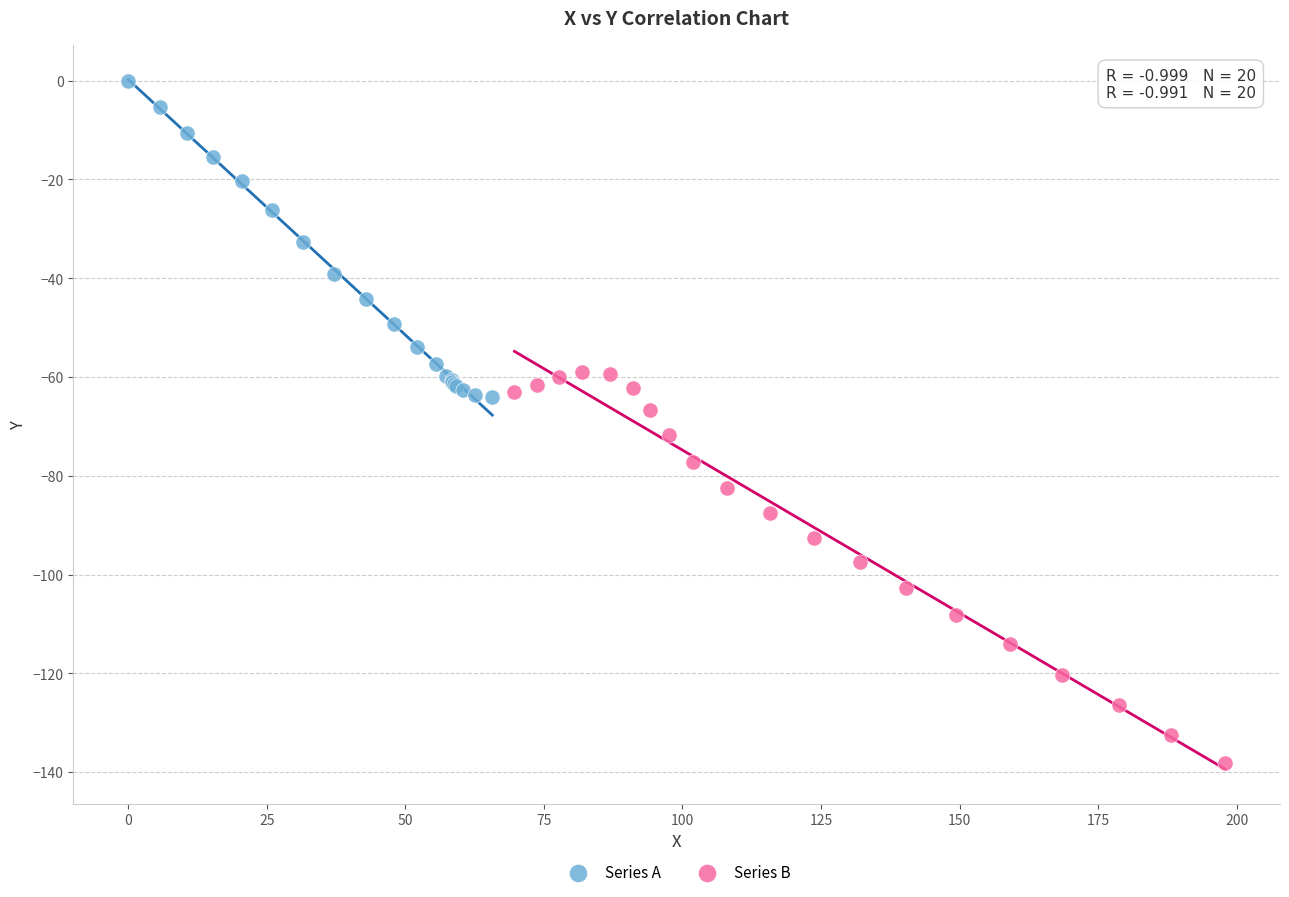

Which series reaches the minimum Y coordinate?

Series B